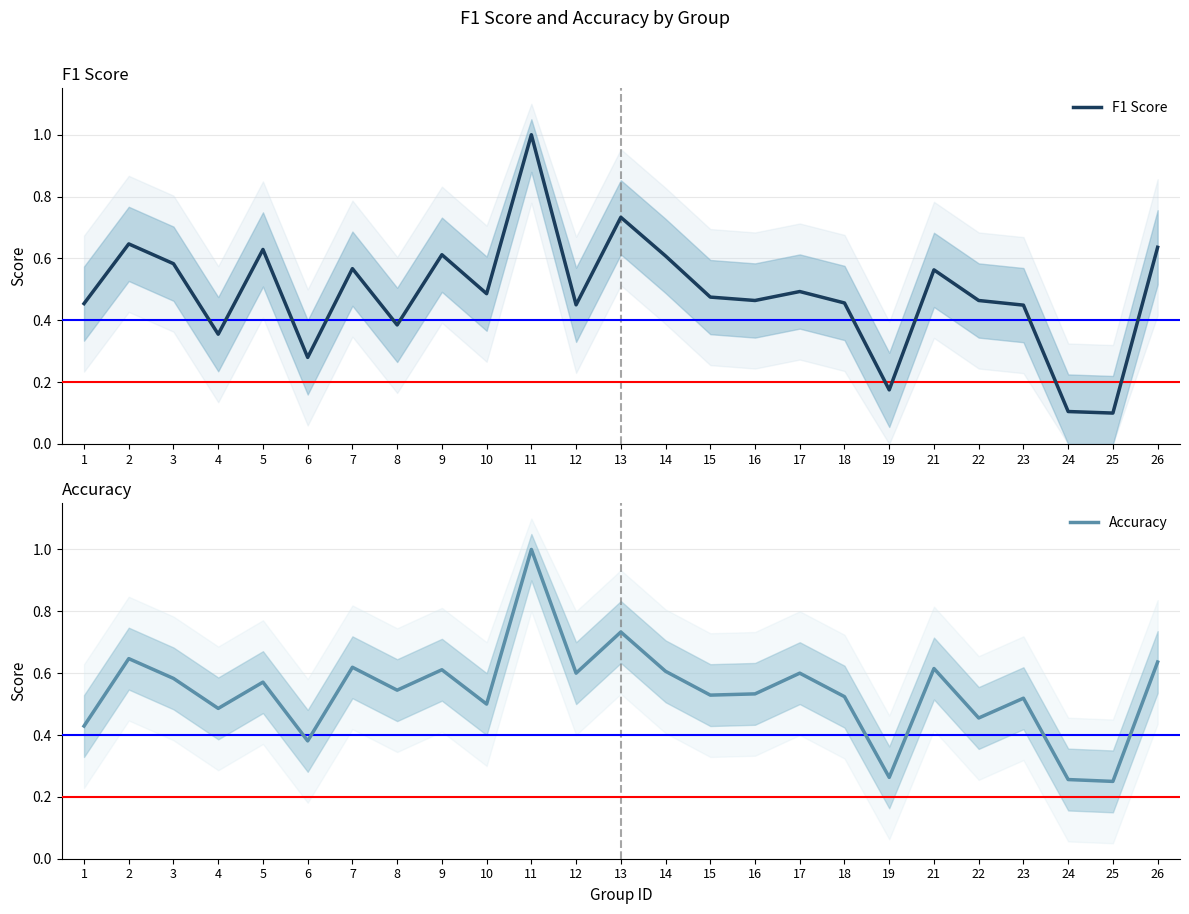

Rank the series by their maximum value, from lowest to highest.

F1 Score, Accuracy